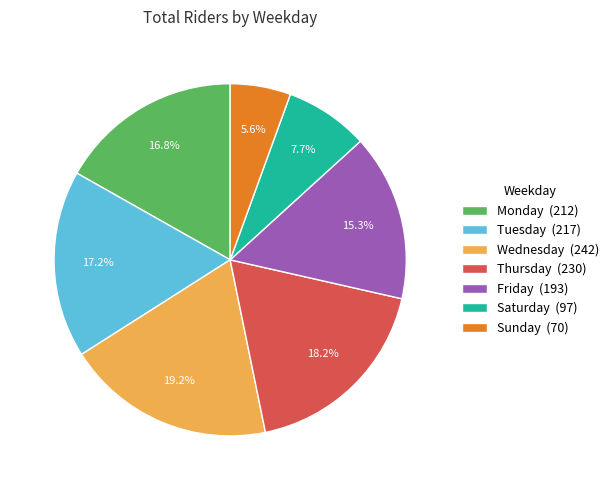

Does any single category account for the majority?

No